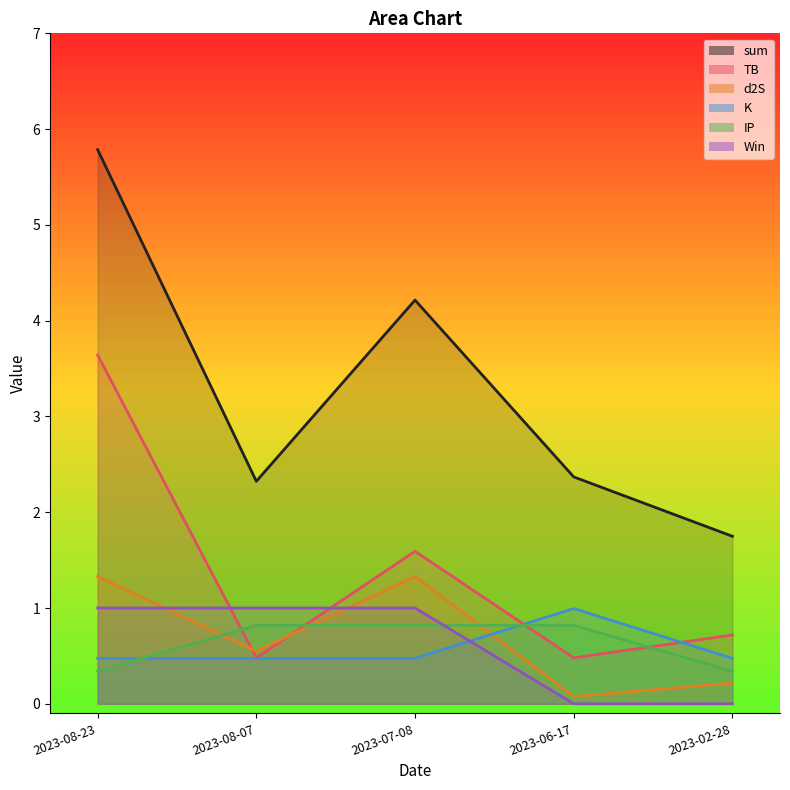

Which category has the highest value in the Win series?

2023-08-23